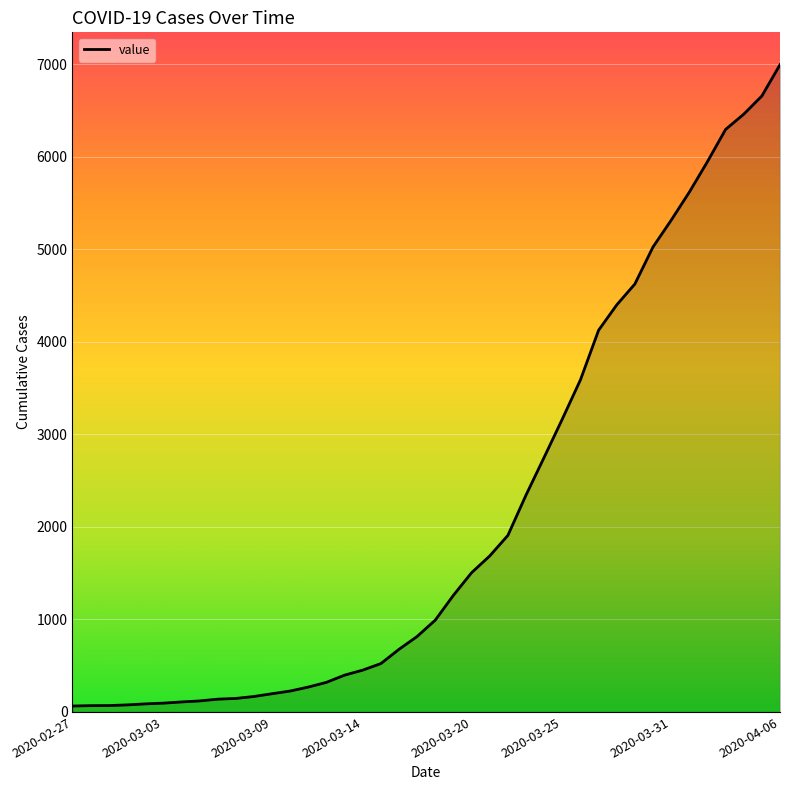

What is the maximum value shown in the chart?

6995